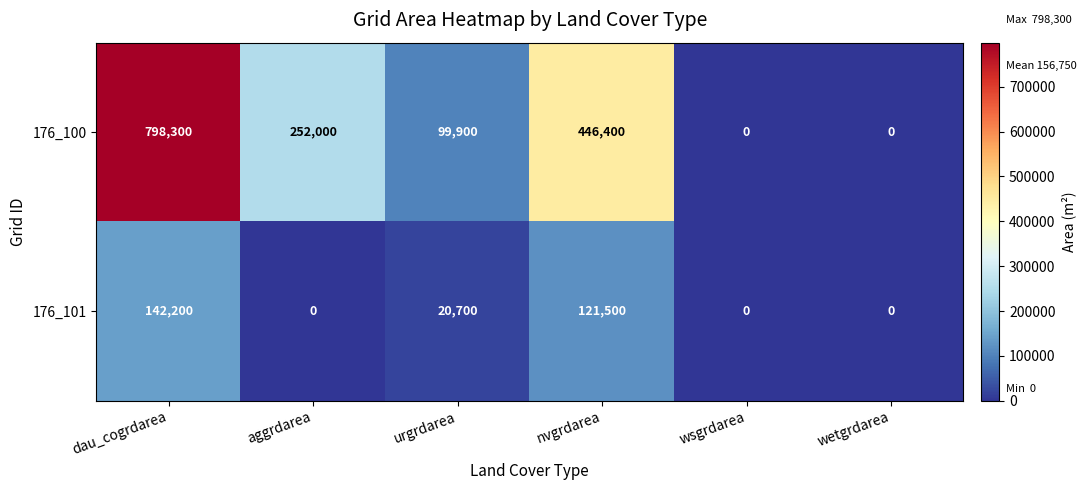

What is the total value across all series at aggrdarea?

252000